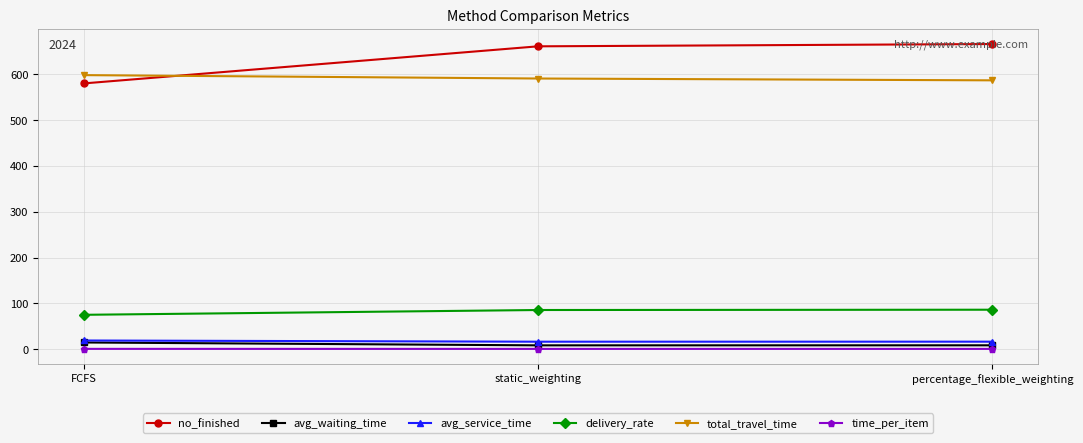

What is the difference between the total_travel_time values at static_weighting and FCFS?

7.4